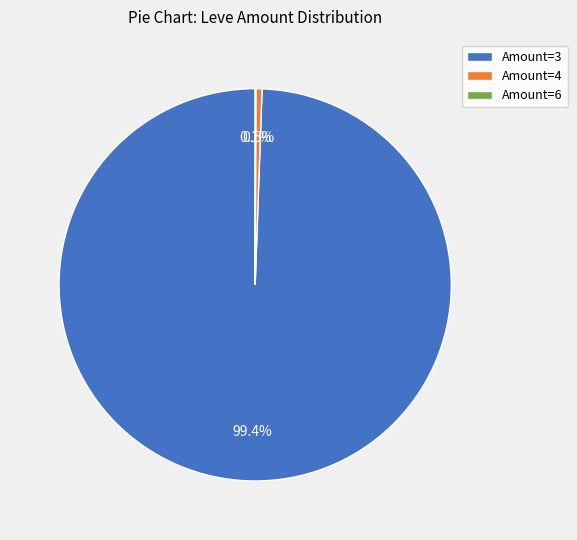

How much of the chart is everything except Amount=4?

99.5%